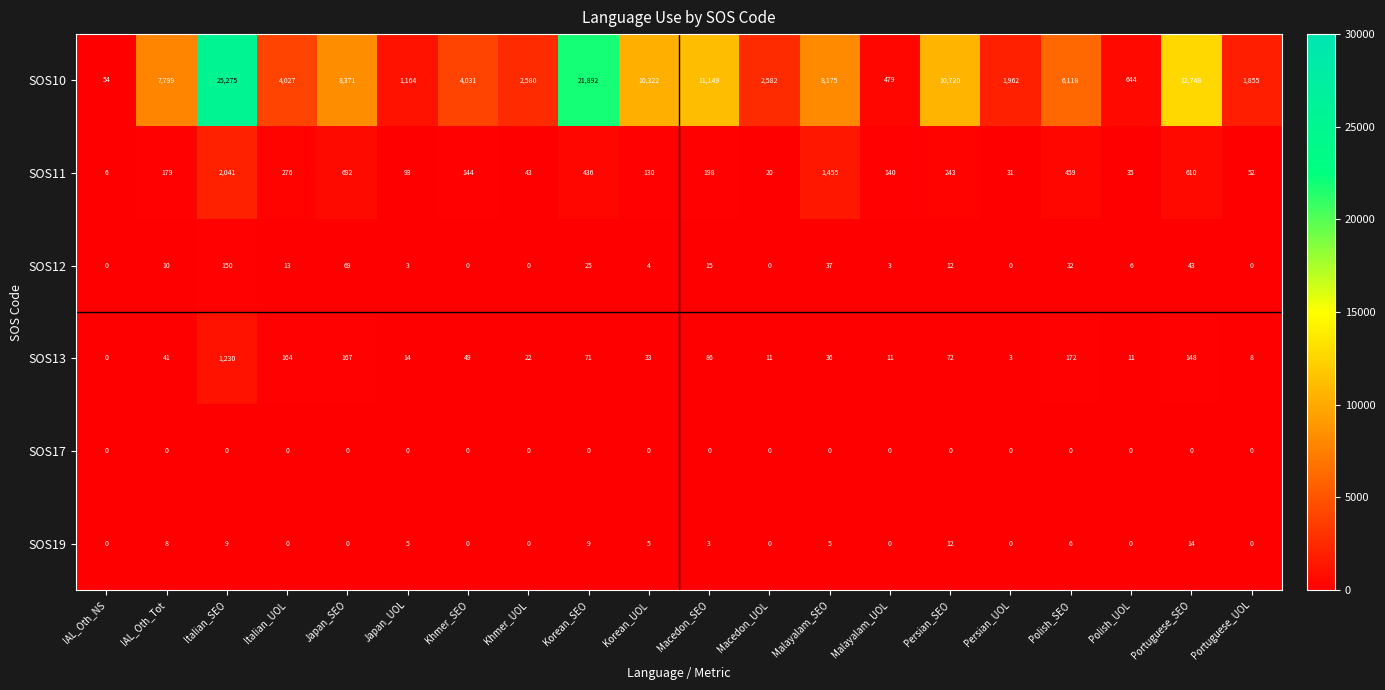

At which label is SOS12 closest to 75?

Japan_SEO